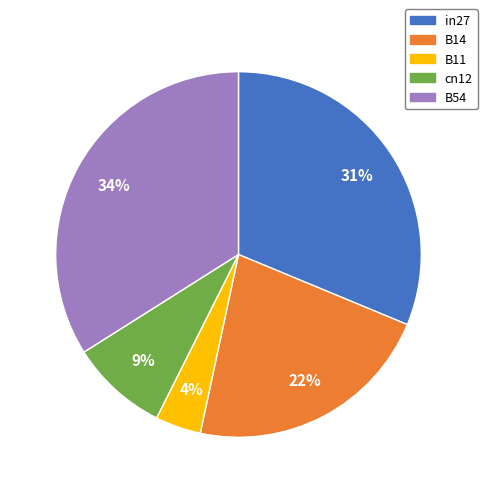

The B14 slice represents 29% of the pie. True or false?

False